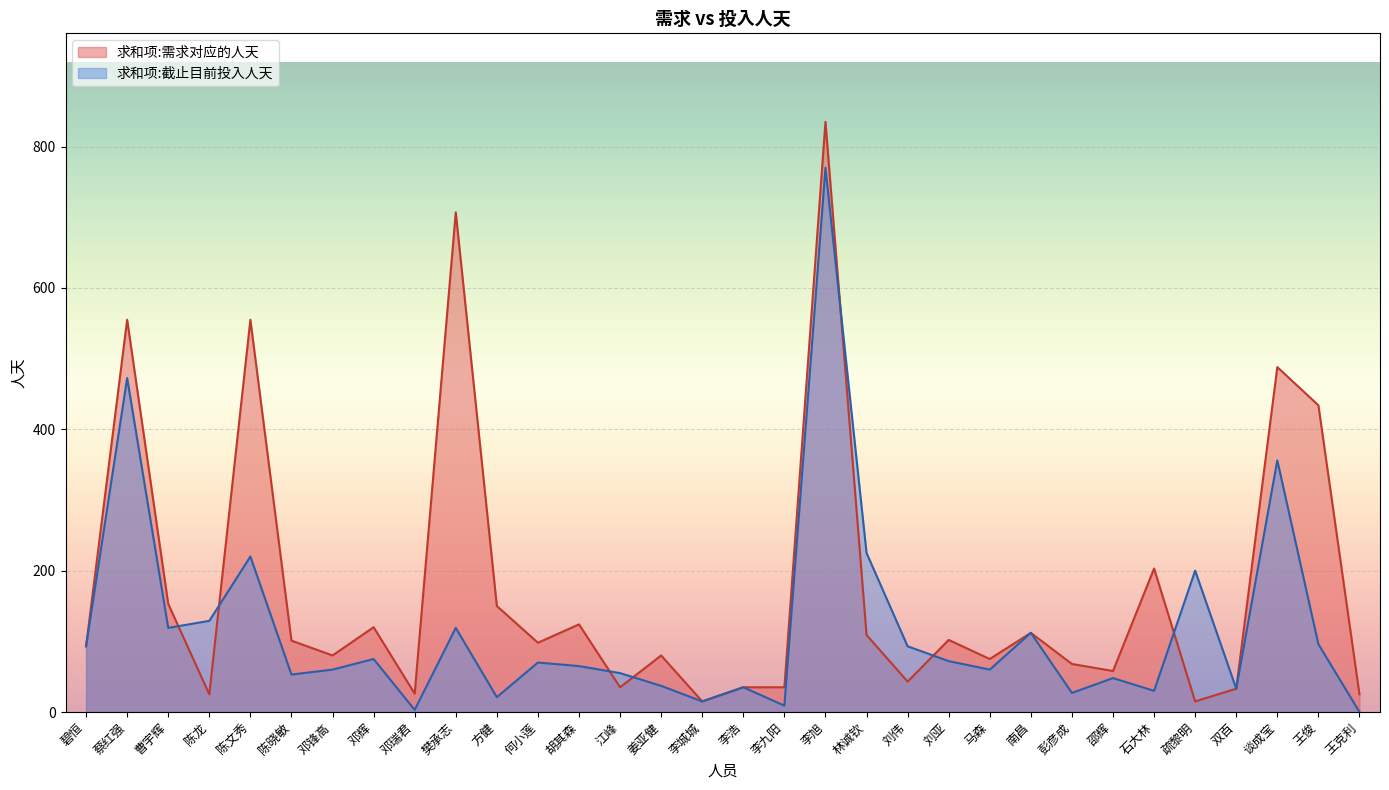

Rank the series at 双百 from lowest to highest value.

求和项:需求对应的人天, 求和项:截止目前投入人天